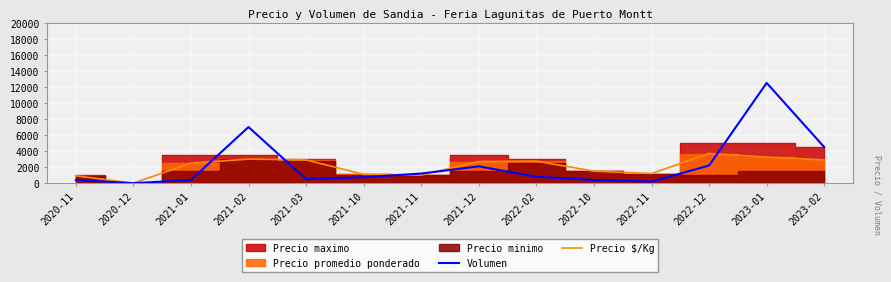

What is the label of the 4th point from the left?

2021-02